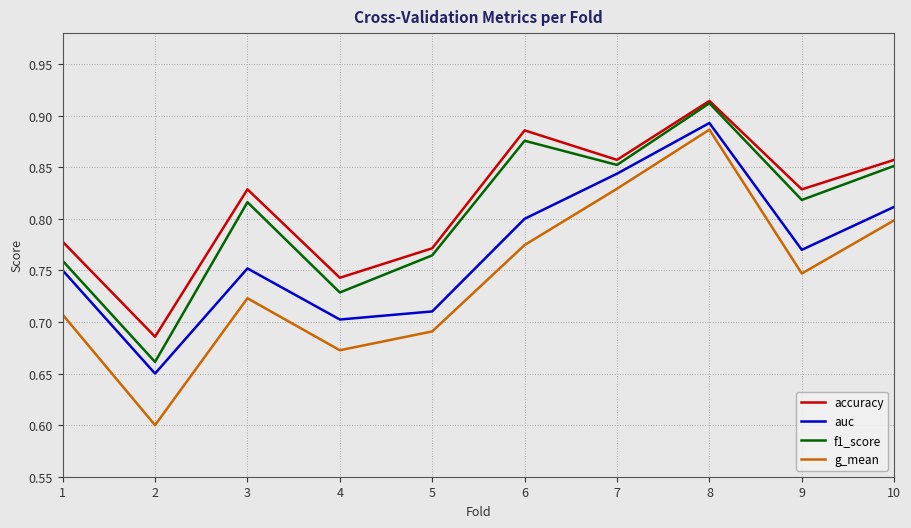

Which series has the largest total across all categories?

accuracy